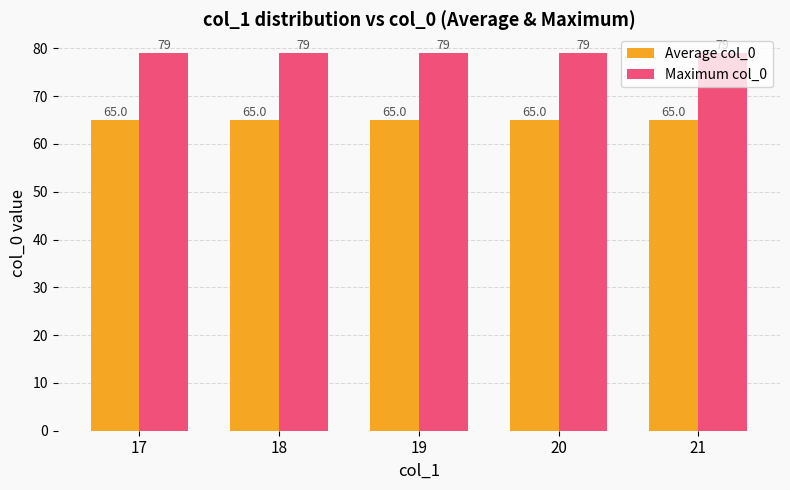

What is the sum of the Maximum col_0 values at 20 and 18?

158